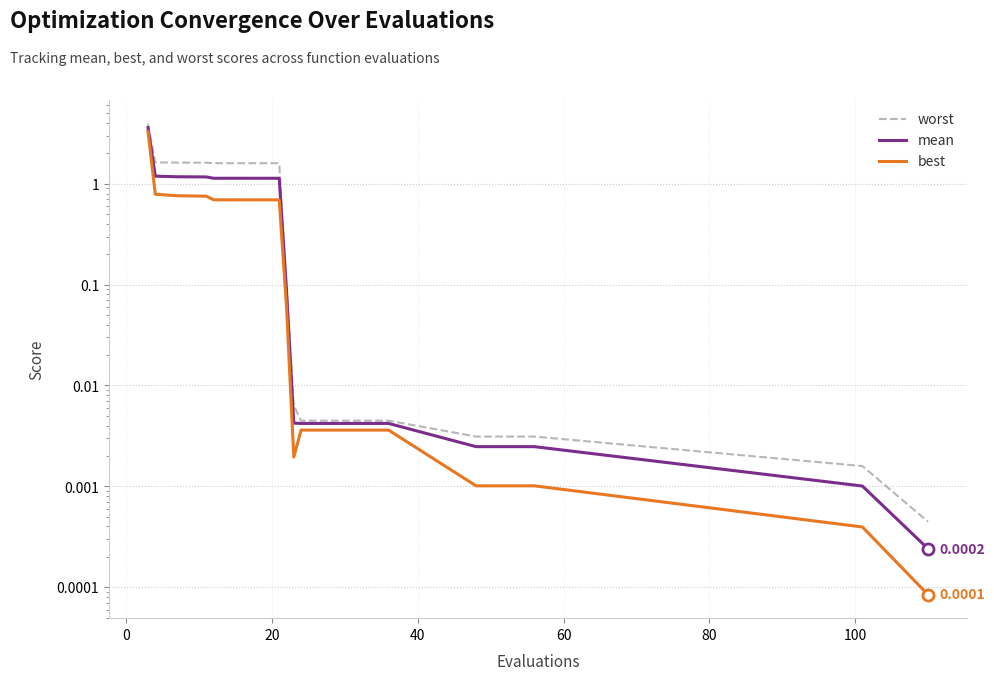

Rank the series by their average value, from lowest to highest.

best, mean, worst